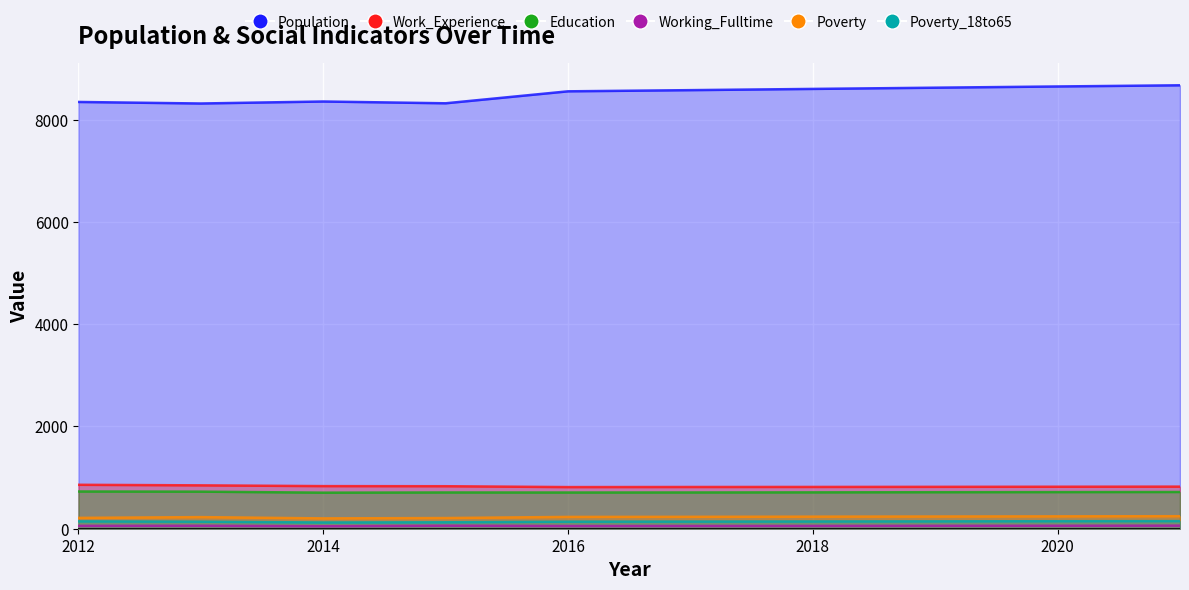

True or false: Poverty and Poverty_18to65 intersect in this chart.

False